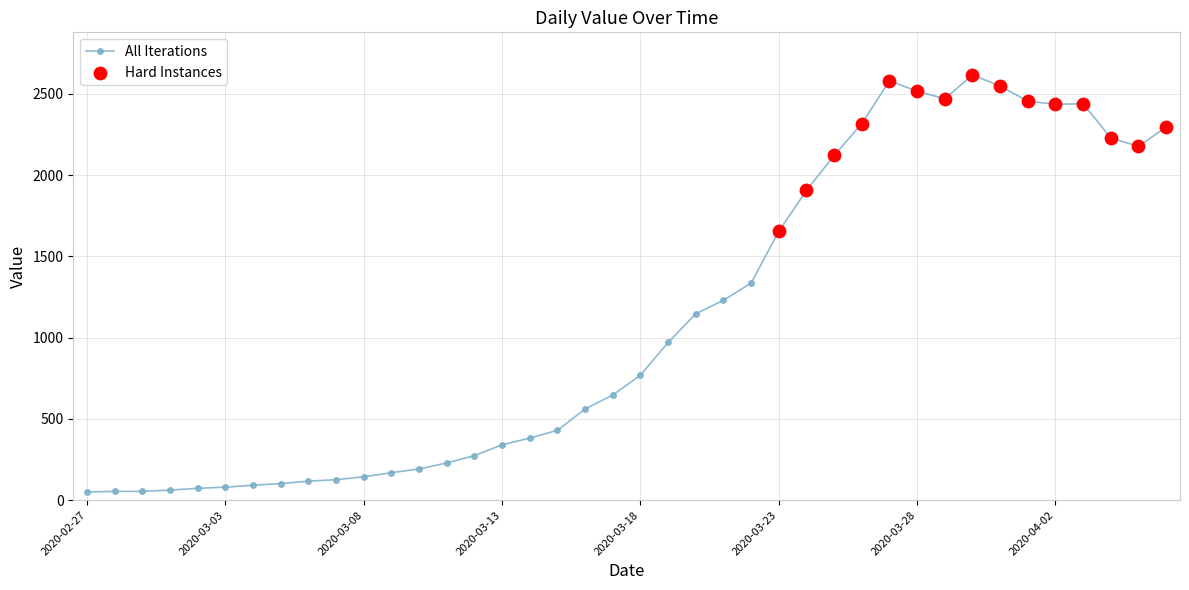

What is the greatest value displayed?

2617